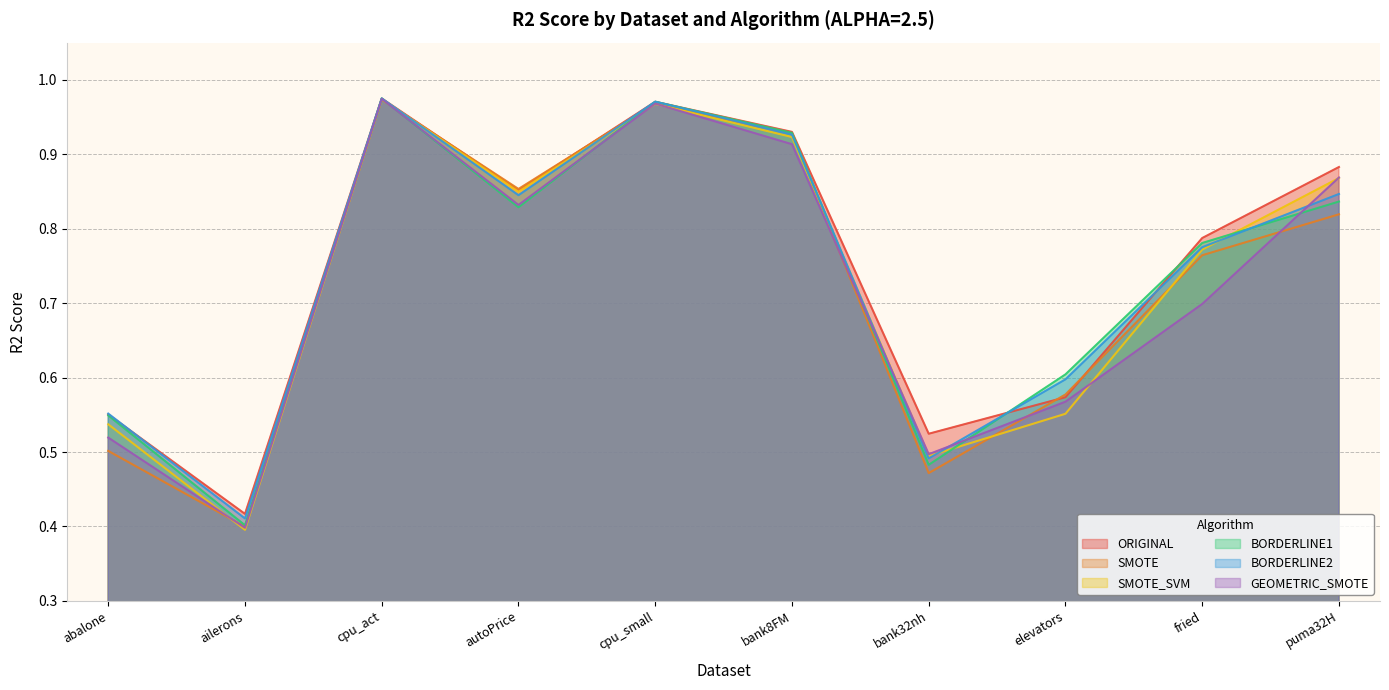

Which series has the largest total across all categories?

ORIGINAL